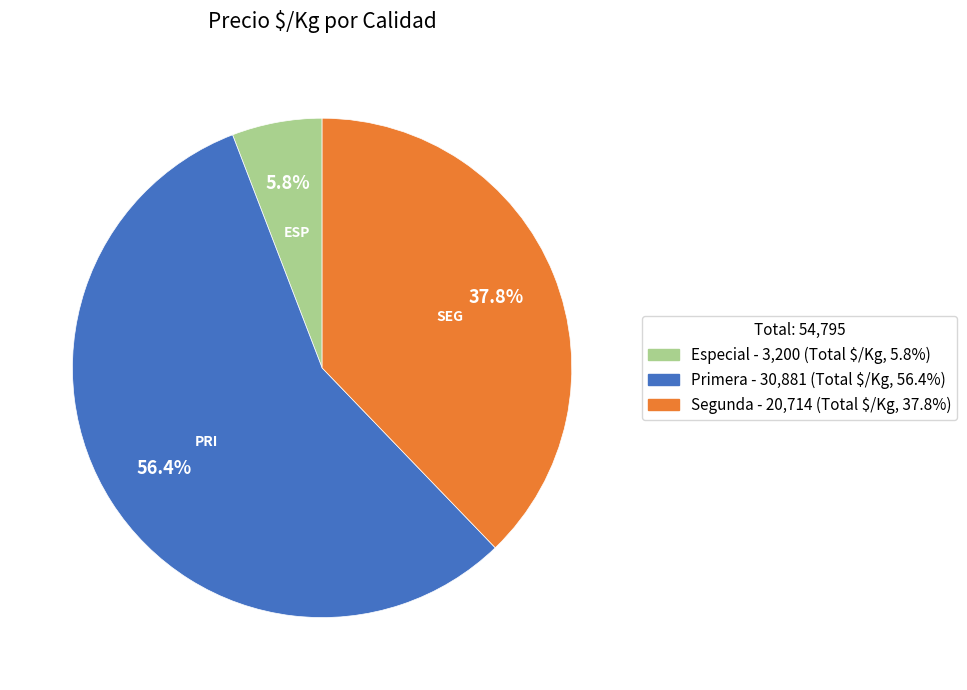

Between Segunda and Primera, which is larger?

Primera